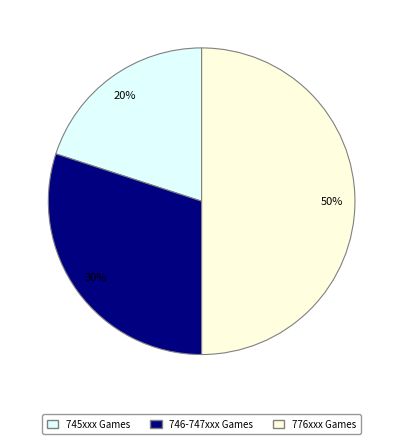

To the nearest percent, what is the average slice percentage?

33%